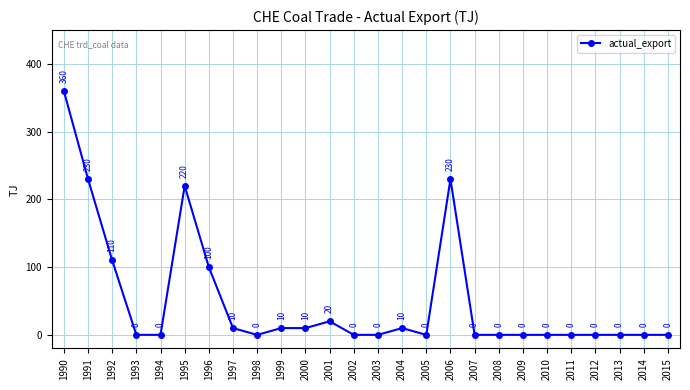

The chart shows a value of -197 at 2002. True or false?

False